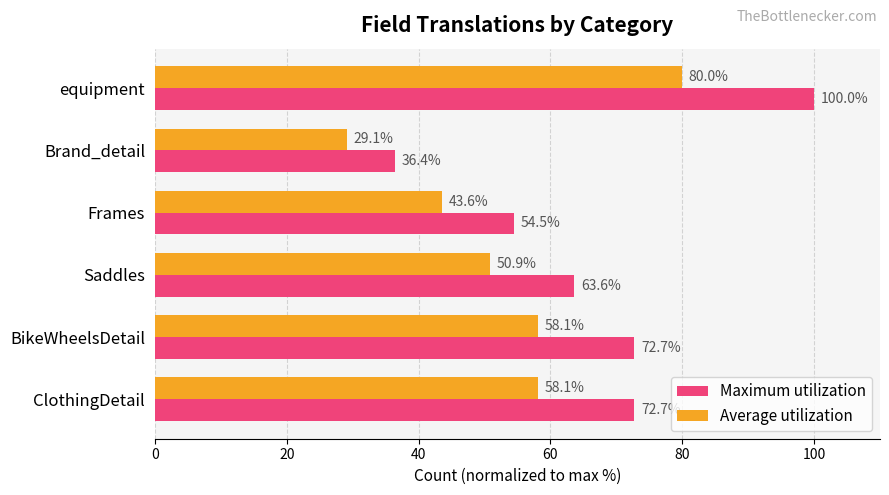

What is the greatest value displayed?

100.0